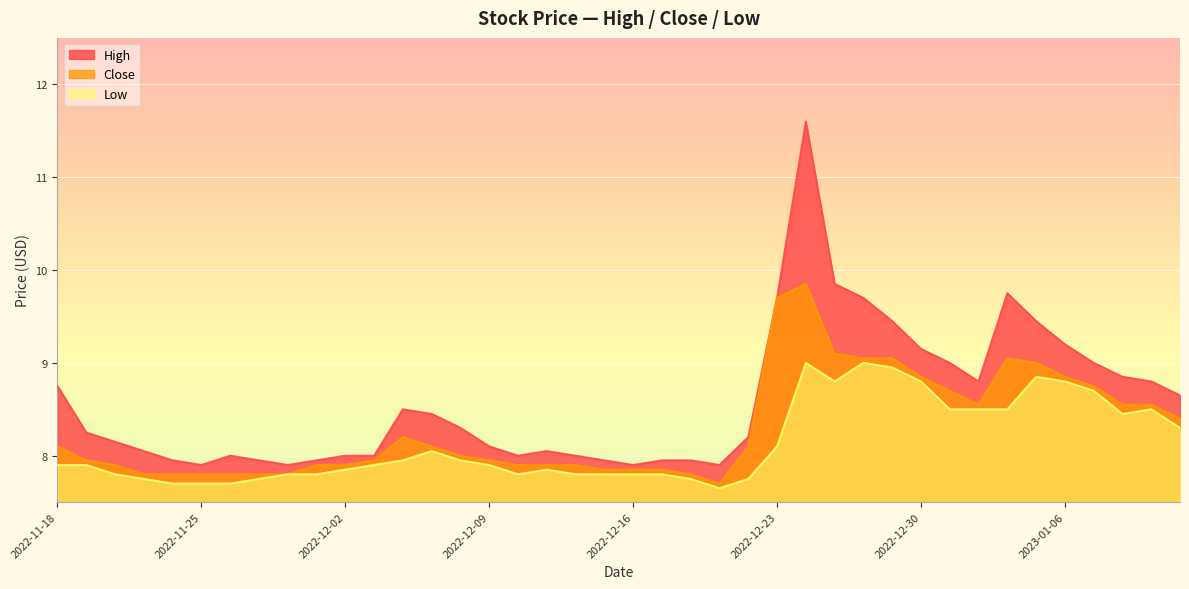

True or false: Low and High cross at least once.

False